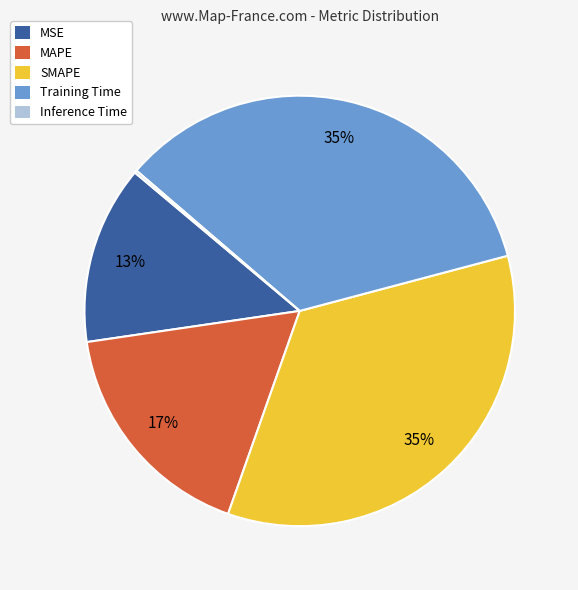

True or false: SMAPE accounts for 35% of the total.

True